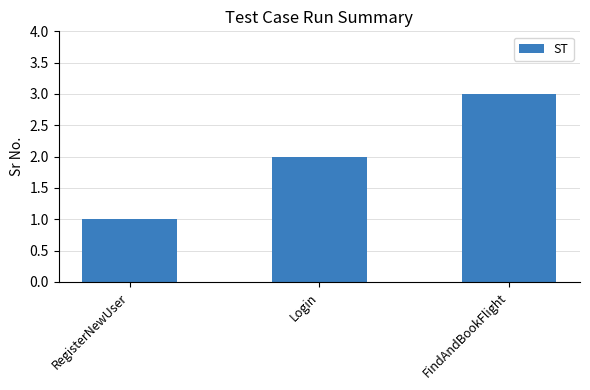

Reading left to right, list all the values displayed in this chart.

RegisterNewUser=1	Login=2	FindAndBookFlight=3